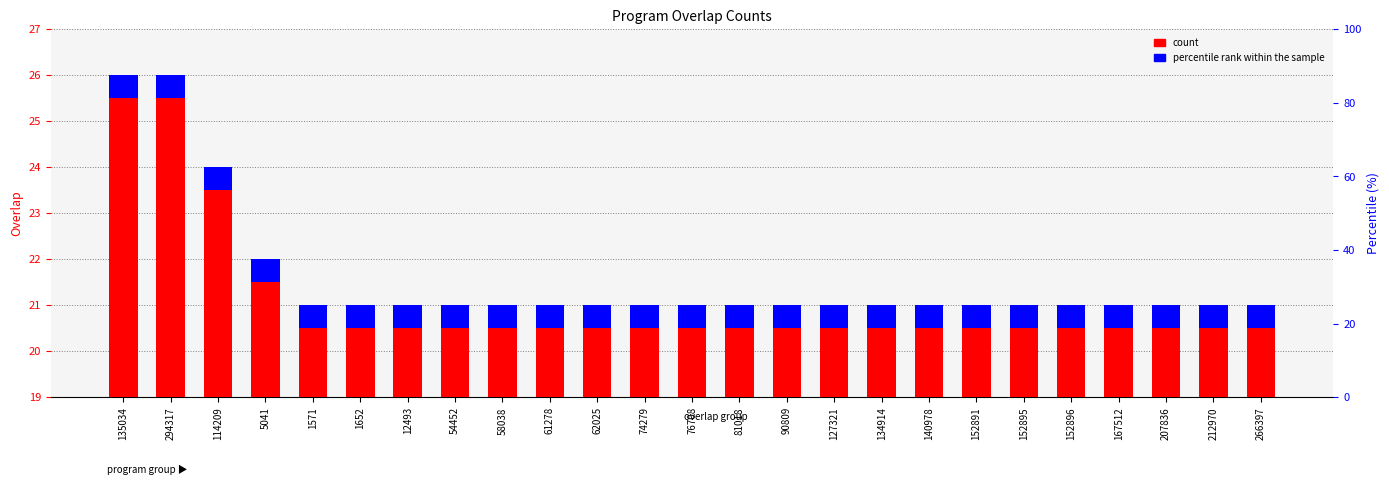

Where is percentile rank within the sample nearest to the value 0?

135034